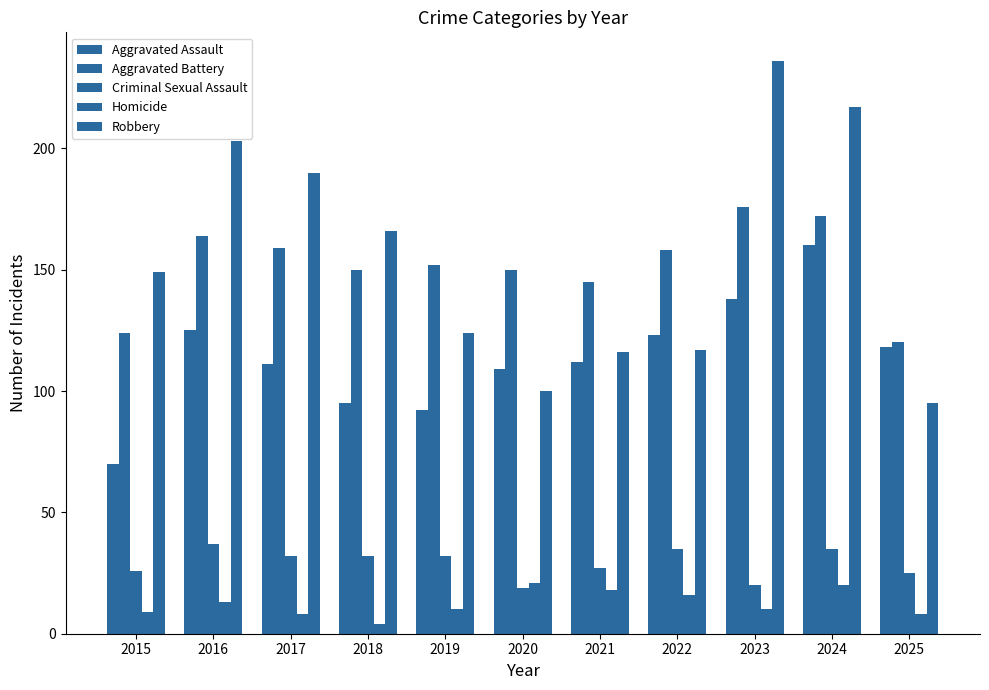

Count the number of categories in the chart.

11